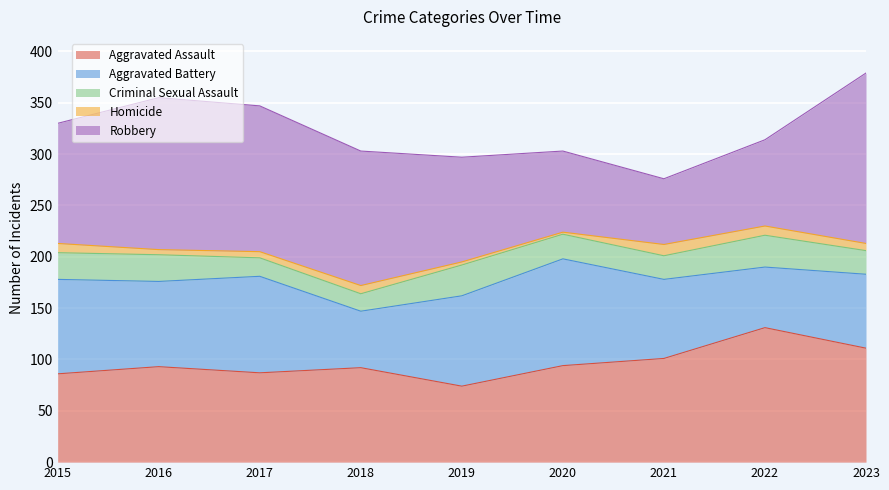

What is the maximum value shown in the chart?

166